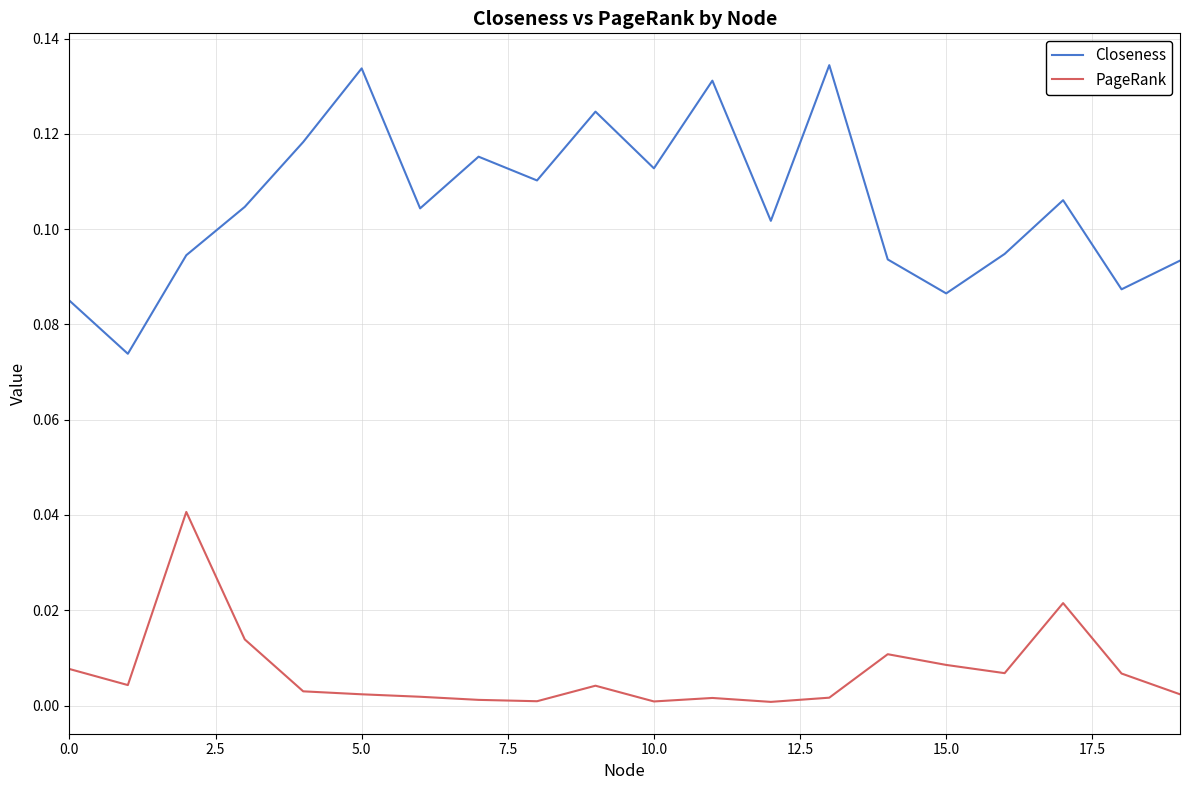

At how many categories does at least one series exceed 0?

20